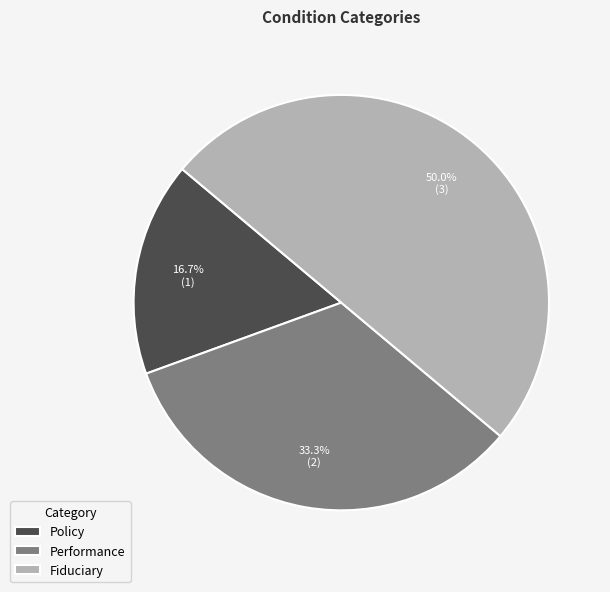

True or false: Policy accounts for 17% of the total.

True